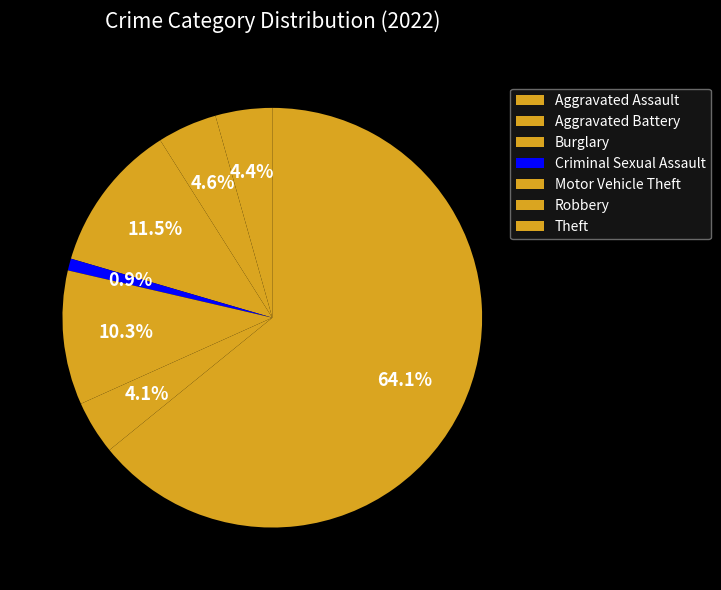

Which slice is the largest?

Theft